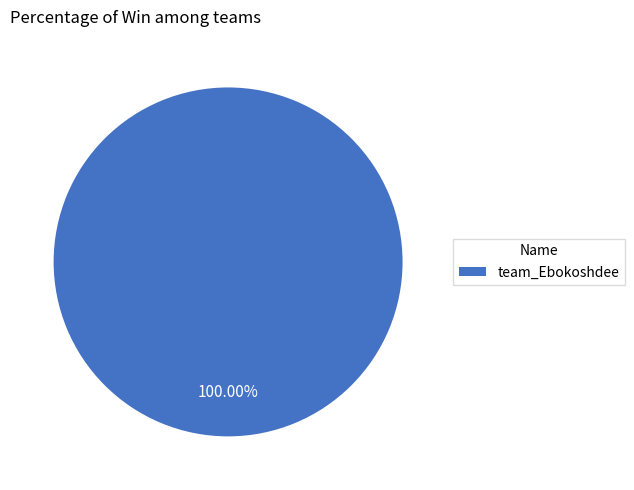

Which slice represents more than half of the pie?

team_Ebokoshdee